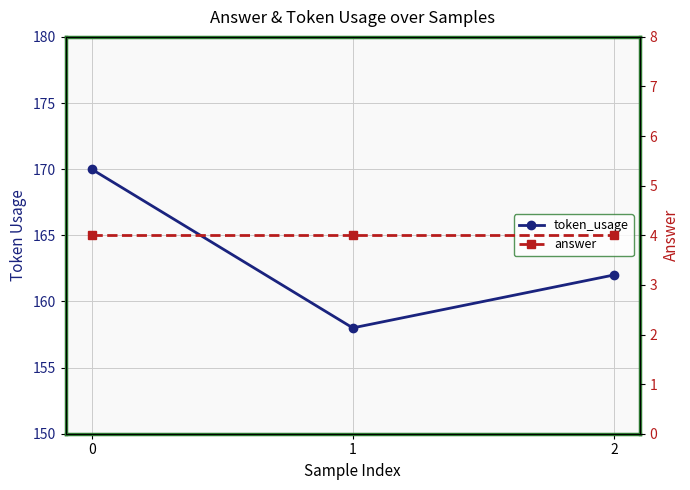

Which series has the widest spread of values?

token_usage